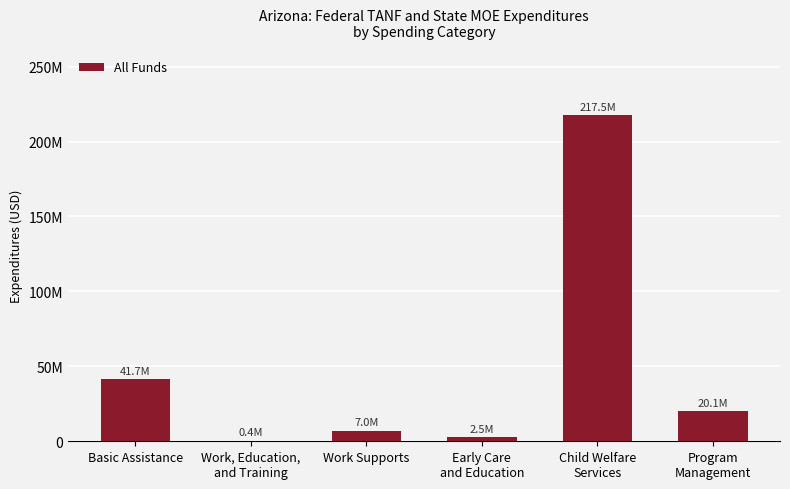

Is it true that the value at Child Welfare
Services is 217495713?

True